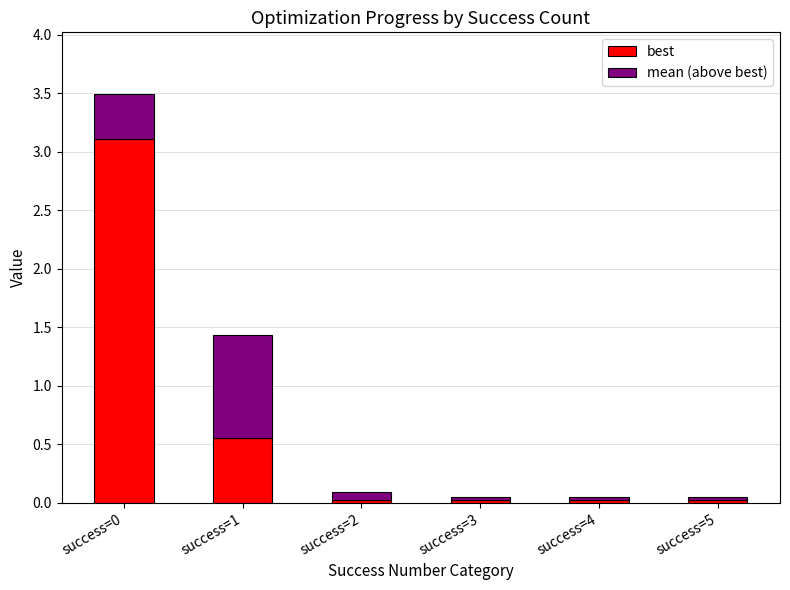

What is the difference between the maximum and minimum values in the best series?

3.1